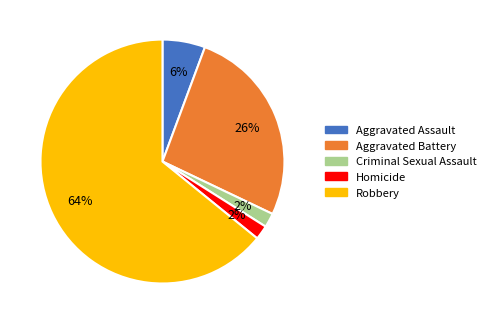

Approximately how many times larger is the value at Criminal Sexual Assault compared to Aggravated Assault?

0.3